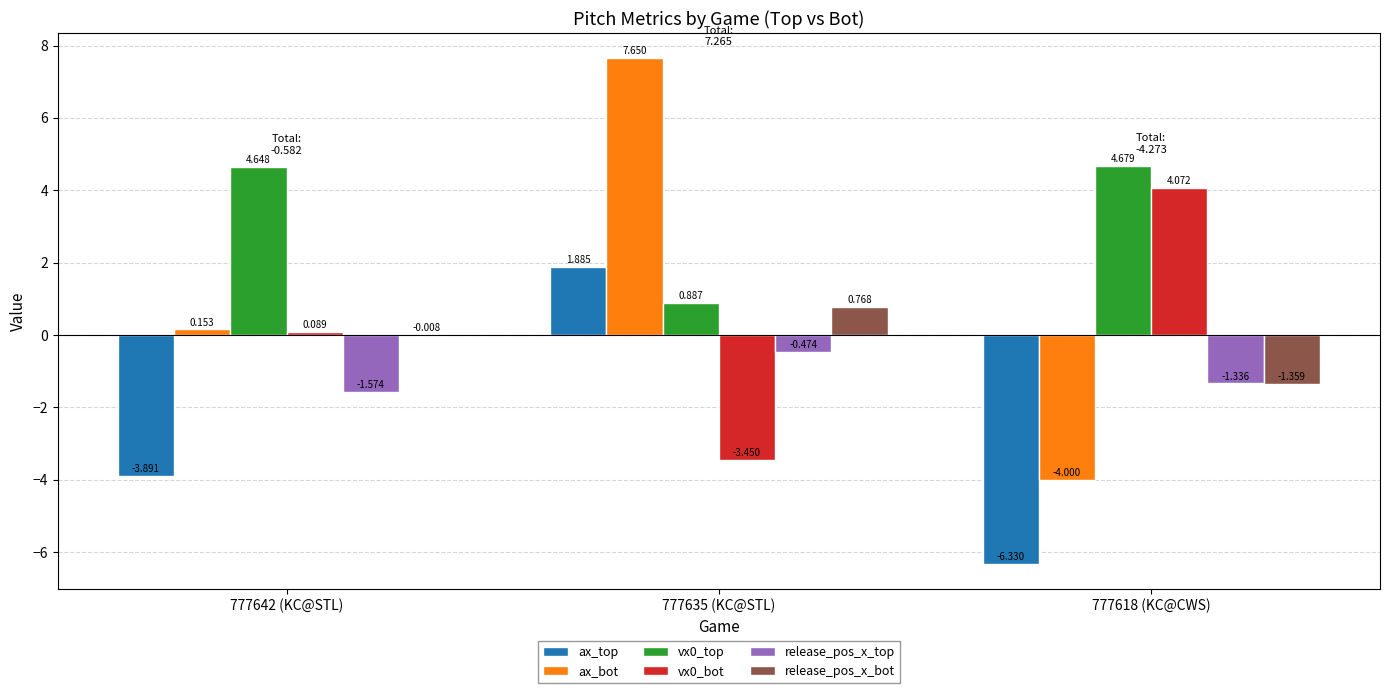

How many series are shown in this chart?

6